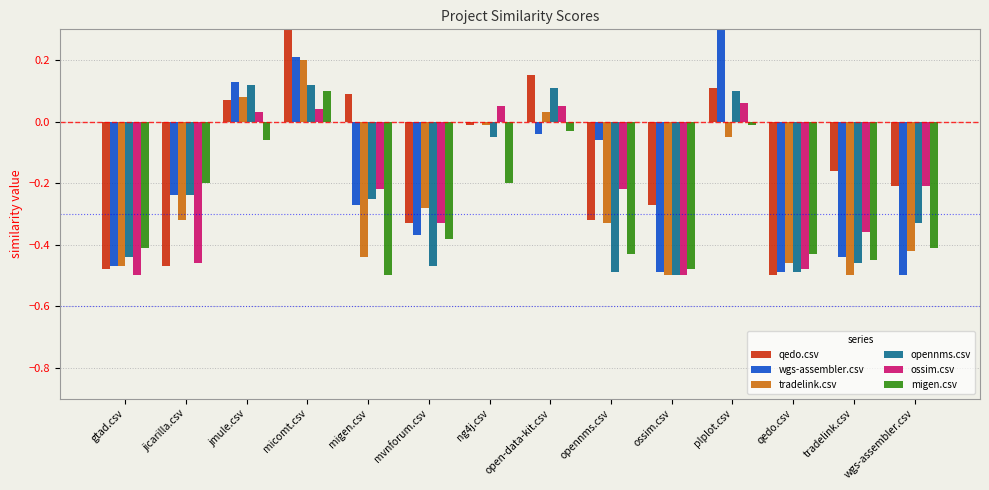

What is the difference between the maximum and minimum values in the wgs-assembler.csv series?

1.0